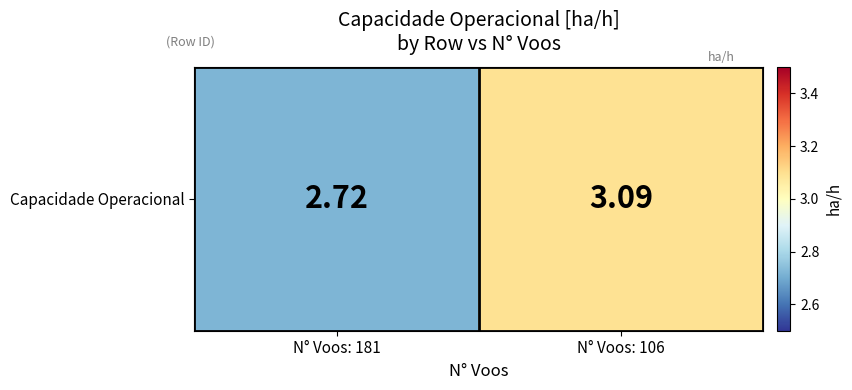

Reading left to right, what are all the values shown in this chart?

N° Voos: 181=2.7	N° Voos: 106=3.1